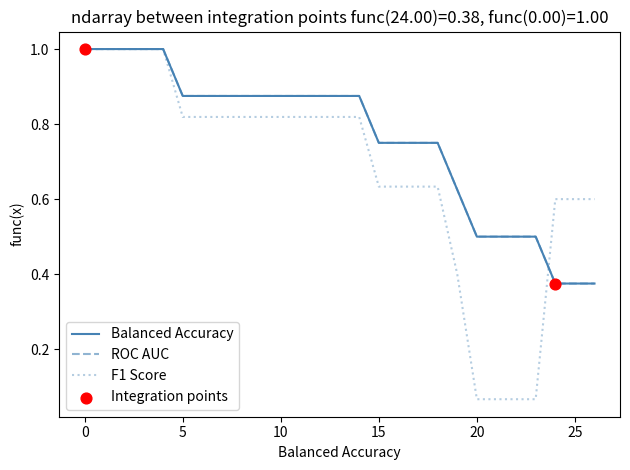

Which series has the largest total across all categories?

Balanced Accuracy